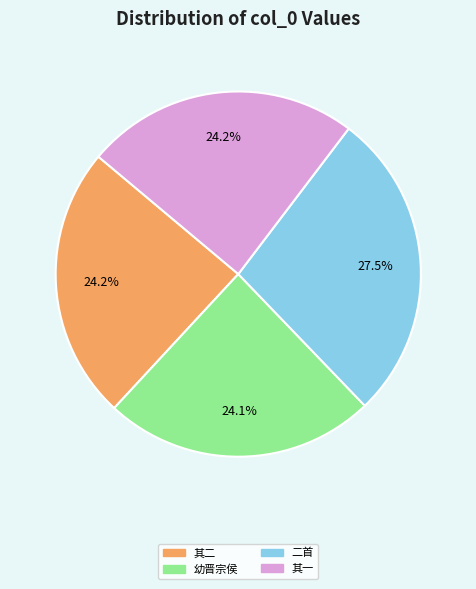

Is 二首 the majority of the pie?

No